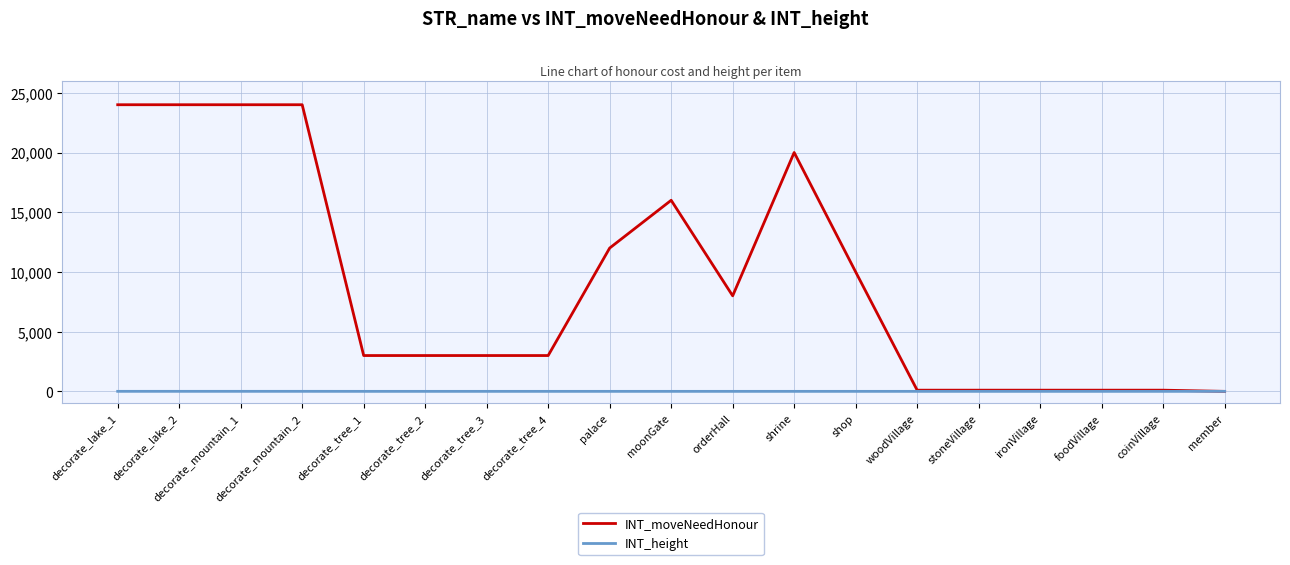

Between shrine and woodVillage, which series saw the biggest shift?

INT_moveNeedHonour